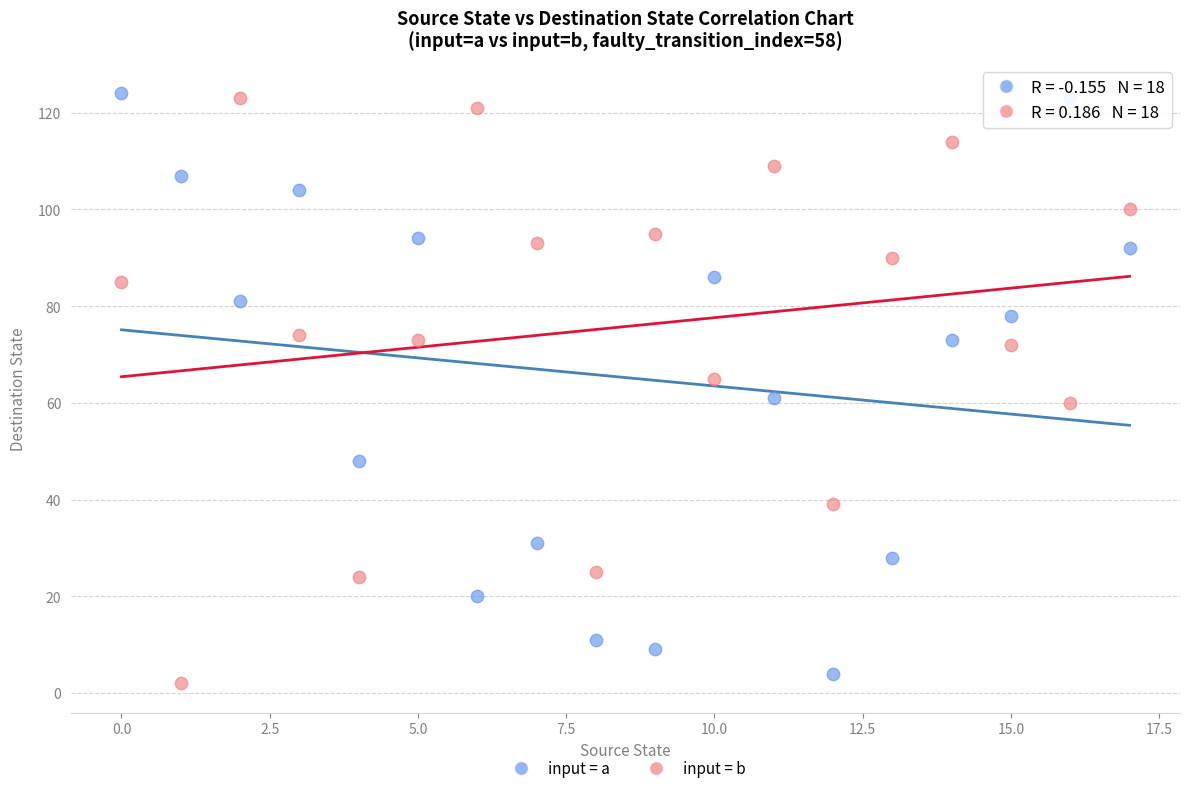

Across all data points, what is the range of Y values (max minus min)?

122